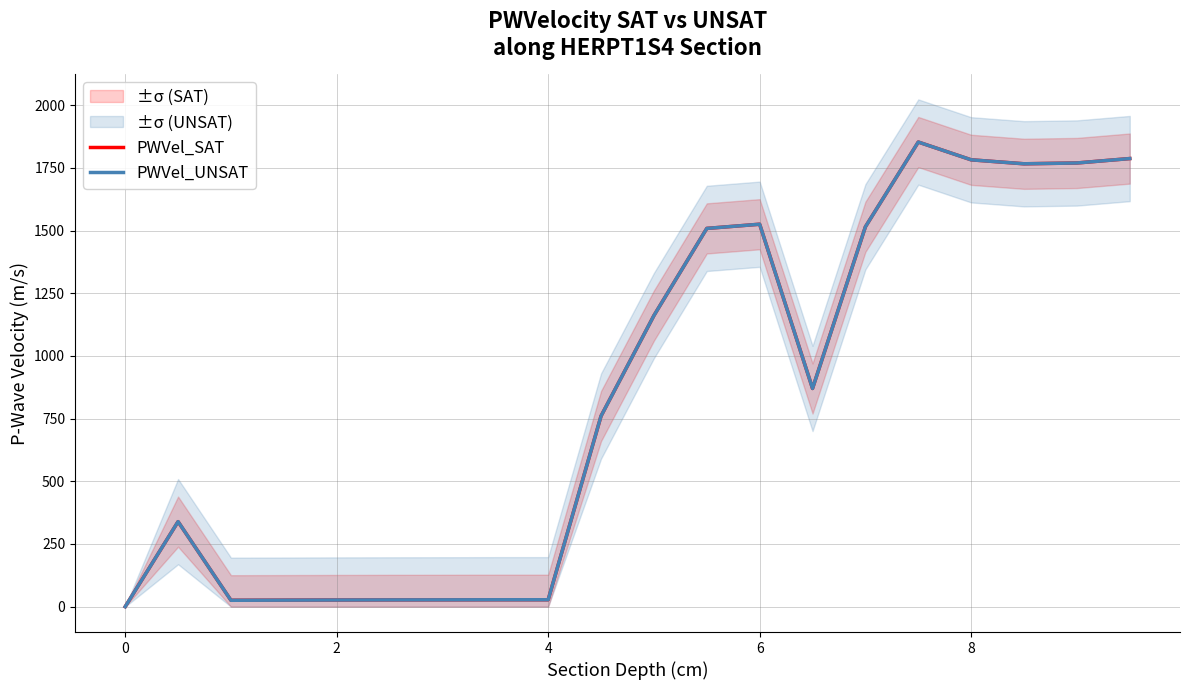

What is the difference between the PWVel_UNSAT values at 10 and 16?

621.1